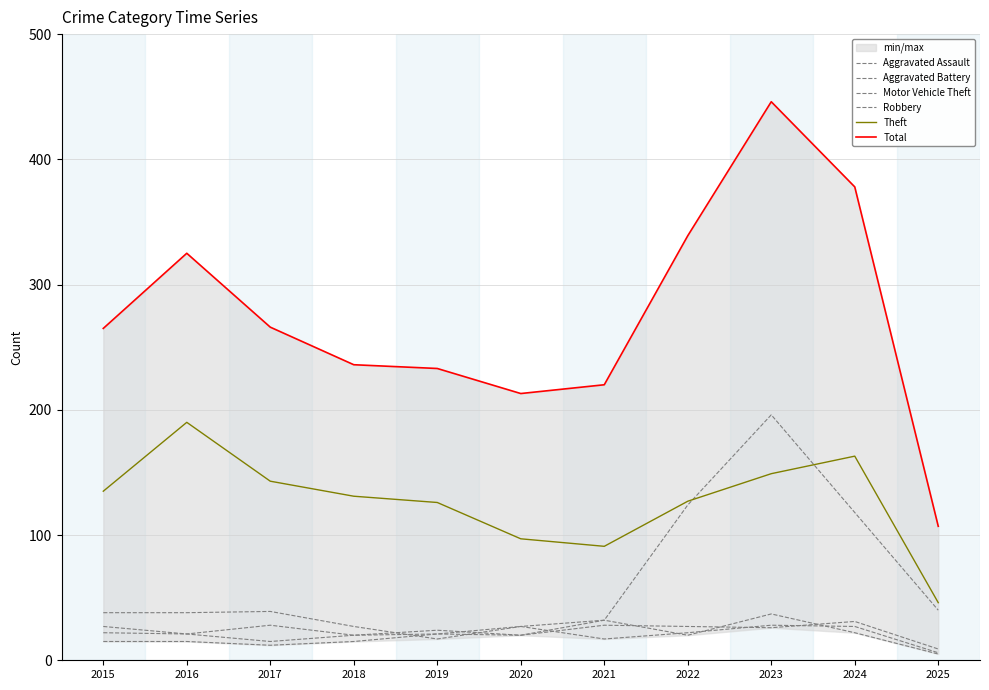

Reading left to right, transcribe all the data shown in this chart.

Aggravated Assault: 2015=15	2016=15	2017=12	2018=15	2019=21	2020=27	2021=17	2022=22	2023=28	2024=27	2025=6
Aggravated Battery: 2015=22	2016=21	2017=15	2018=20	2019=21	2020=20	2021=28	2022=27	2023=26	2024=31	2025=9
Motor Vehicle Theft: 2015=38	2016=38	2017=39	2018=27	2019=17	2020=27	2021=32	2022=124	2023=196	2024=118	2025=40
Robbery: 2015=27	2016=21	2017=28	2018=20	2019=24	2020=20	2021=32	2022=20	2023=37	2024=22	2025=5
Theft: 2015=135	2016=190	2017=143	2018=131	2019=126	2020=97	2021=91	2022=127	2023=149	2024=163	2025=46
Total: 2015=265	2016=325	2017=266	2018=236	2019=233	2020=213	2021=220	2022=339	2023=446	2024=378	2025=107